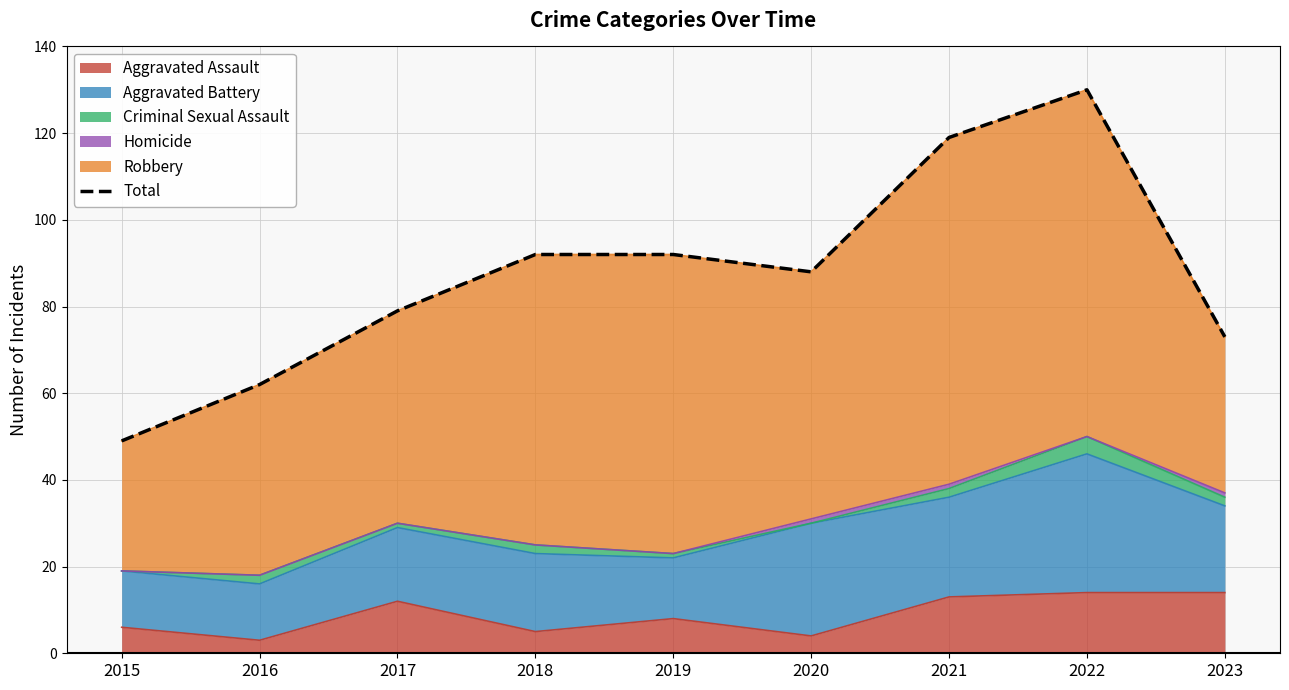

True or false: Aggravated Assault has a value of 12 at 2017.

True